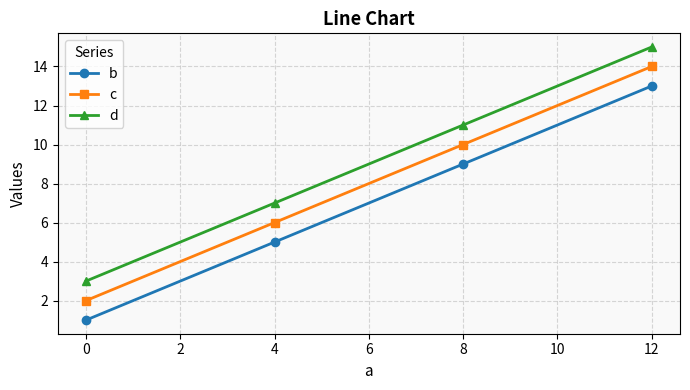

What is the value of the b point at the 4th from the left?

13